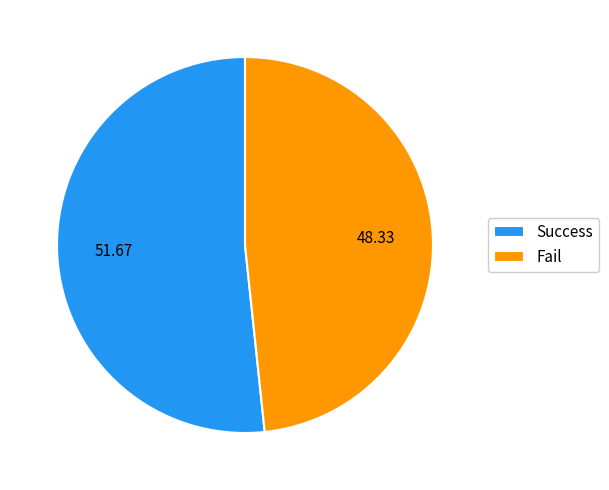

Do Fail and Success together represent more than half of the pie?

Yes